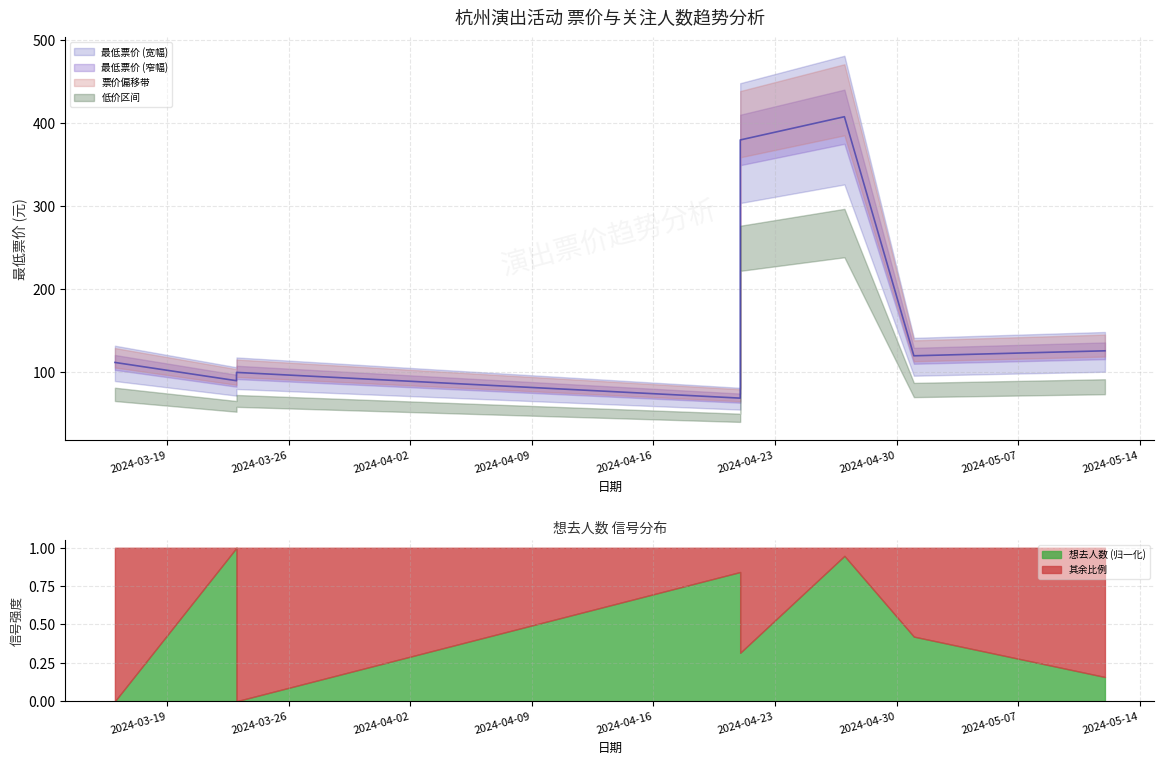

How many points are higher than both their immediate neighbors (excluding endpoints)?

2